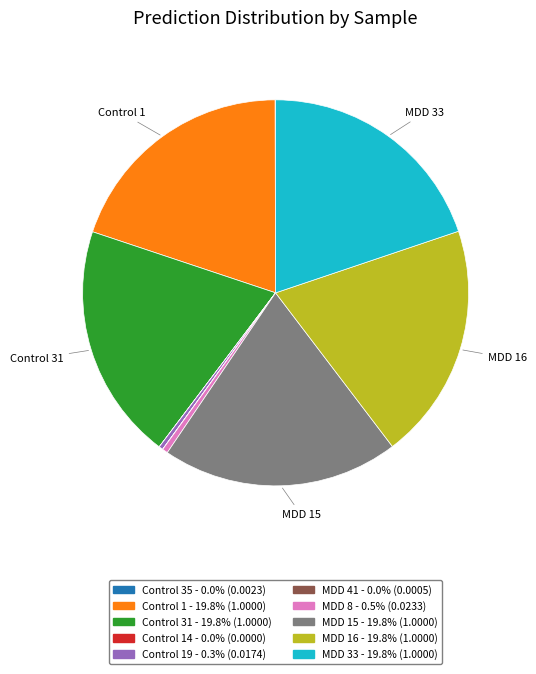

Does any single category account for the majority?

No